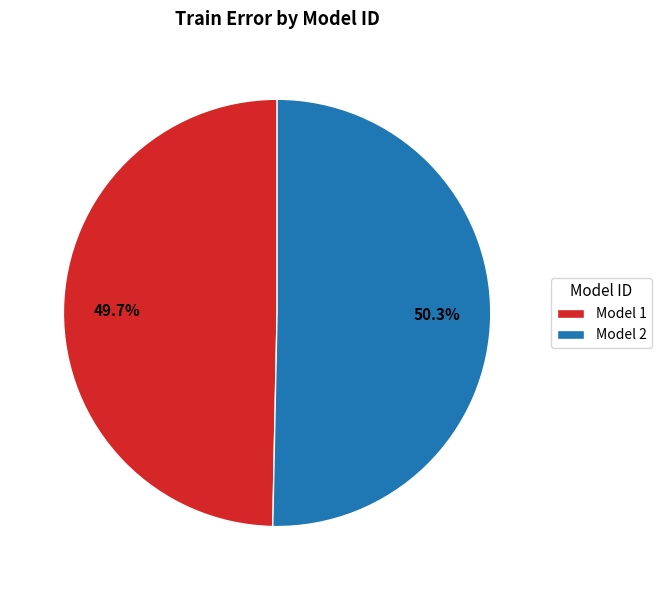

Approximately how many times larger is the value at Model 1 compared to Model 2?

1.0